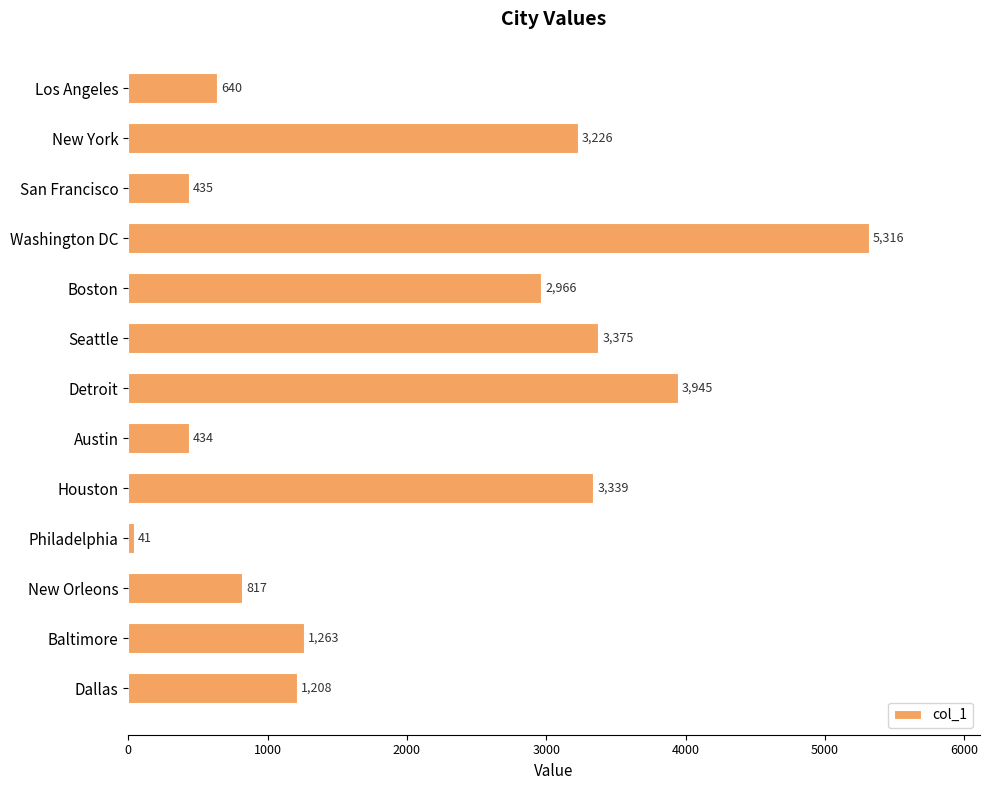

What is the label of the 10th bar from the bottom?

Washington DC